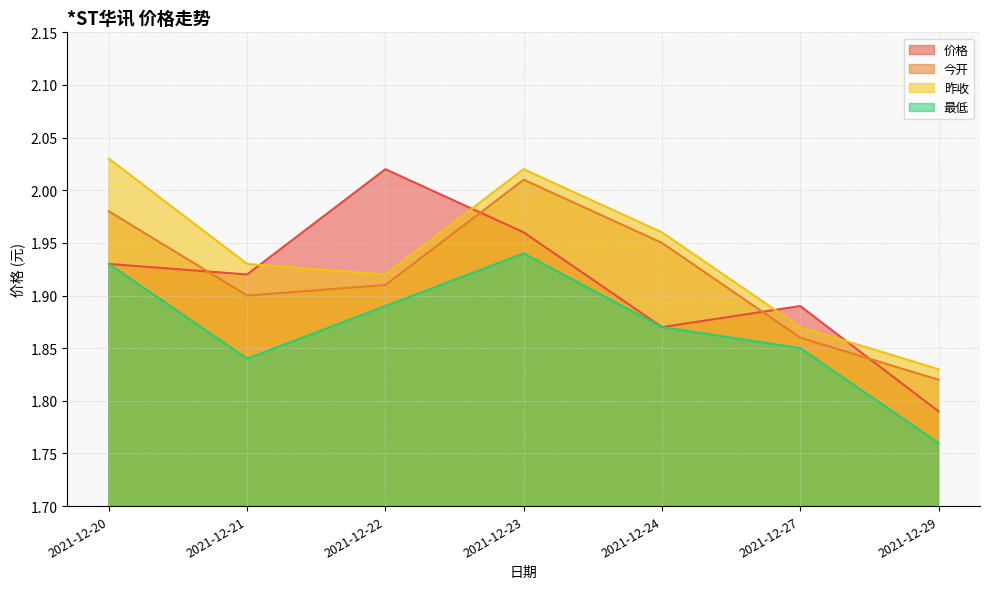

Which has a higher value, 2021-12-22 or 2021-12-20?

2021-12-22